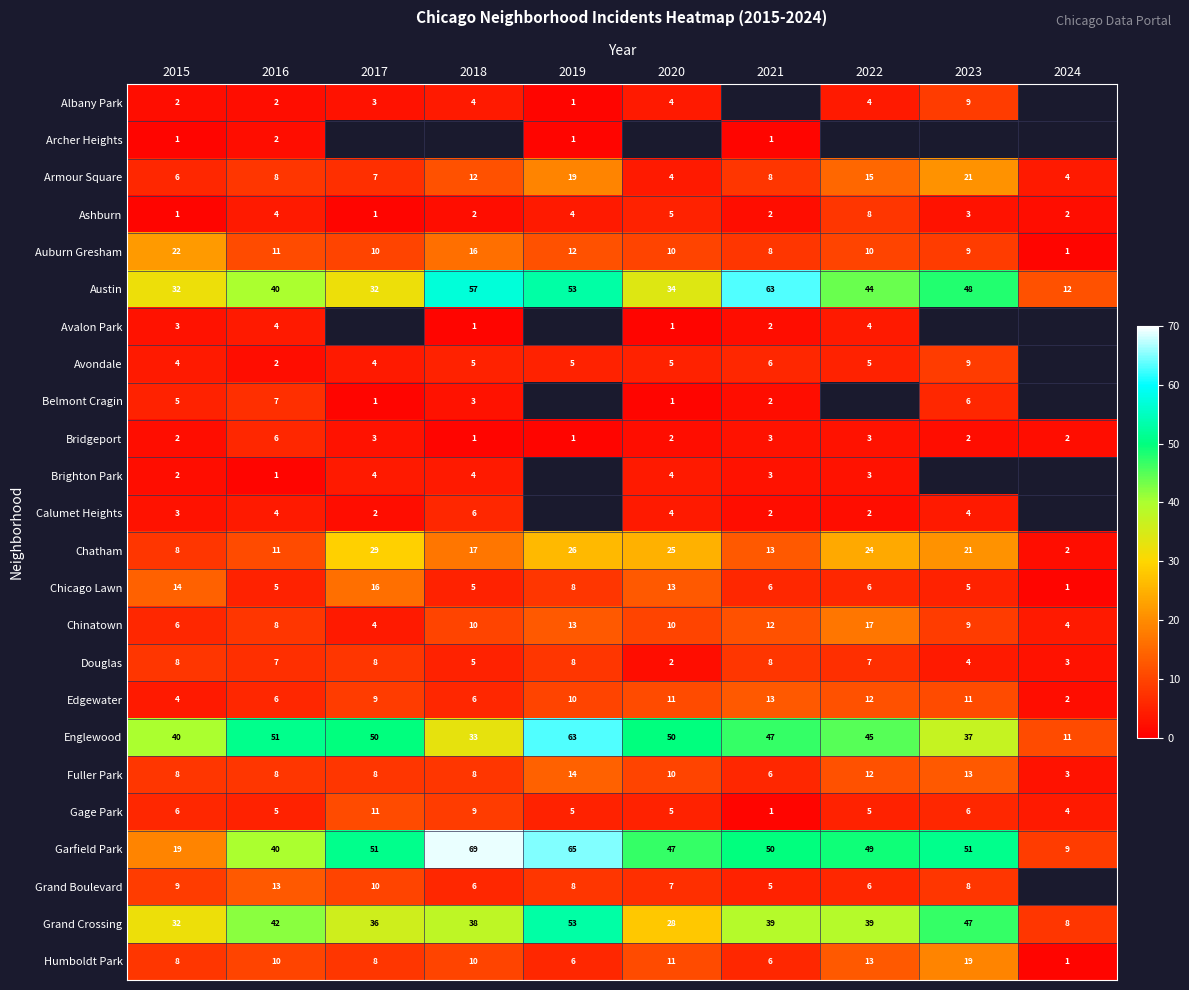

The Grand Boulevard series shows 2 at 2022. True or false?

False